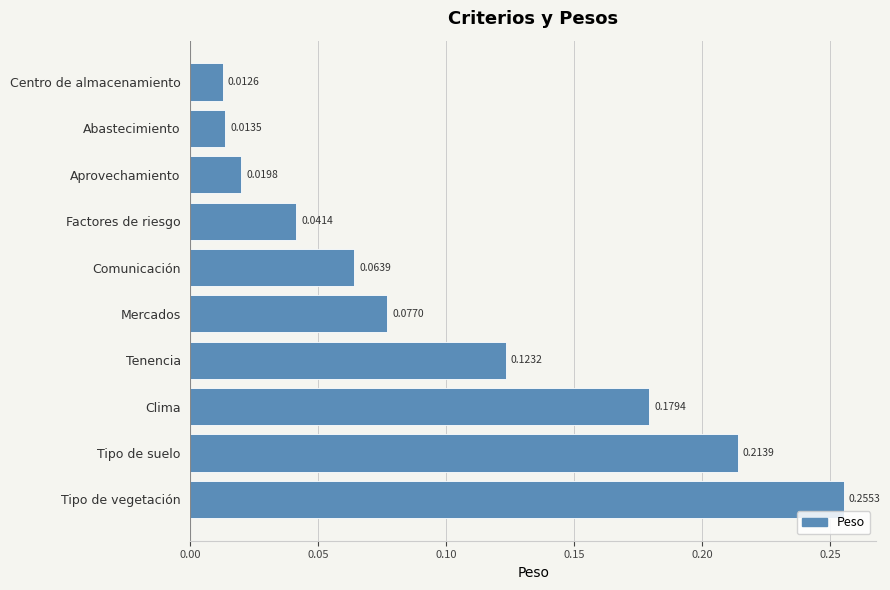

At which category does the chart reach its peak across all series?

Tipo de vegetación